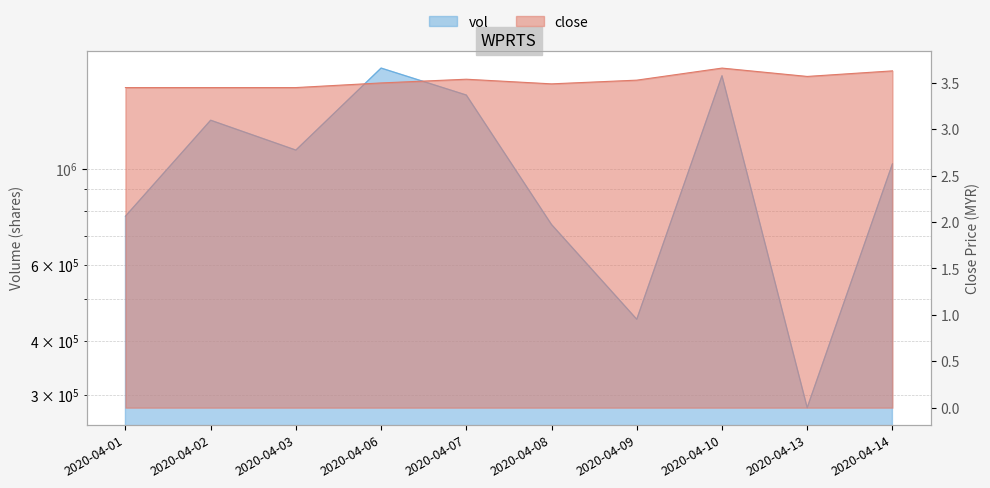

What is the value of the vol point at the 4th from the left?

1715800.0